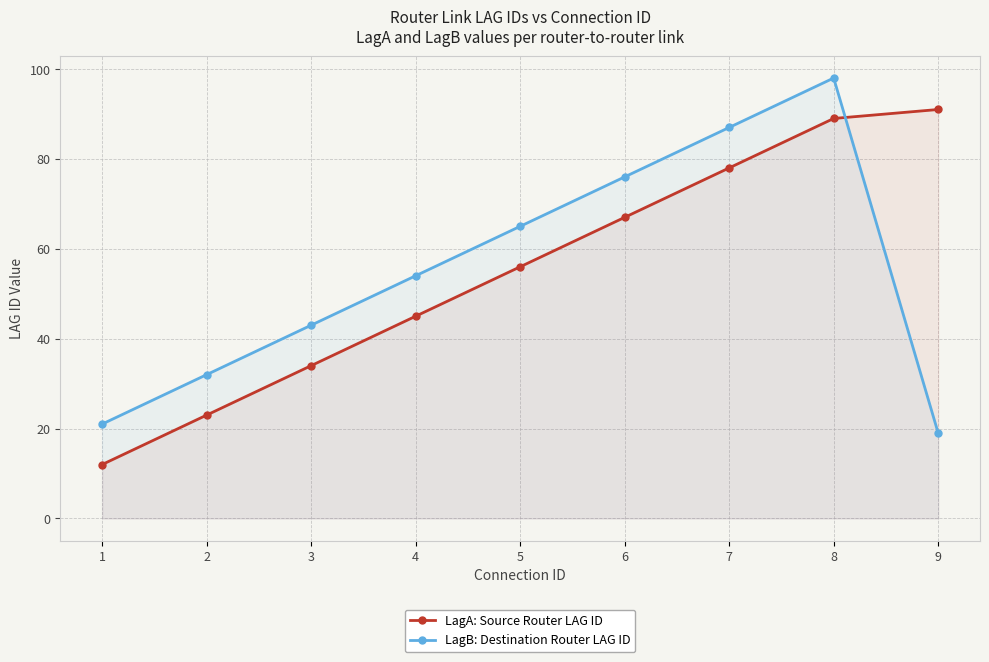

The value of LagB: Destination Router LAG ID at 3 is 43. True or false?

True